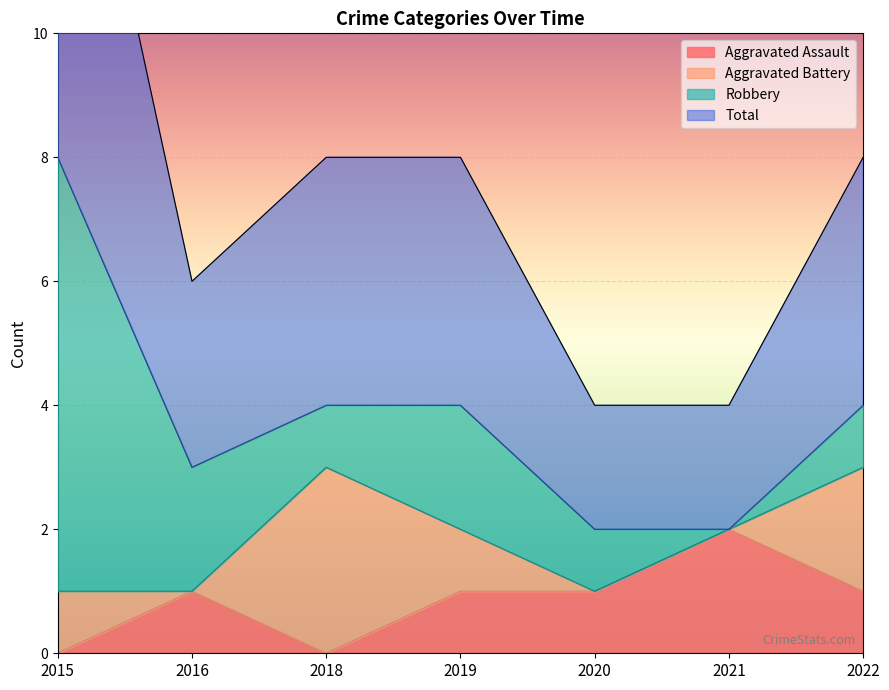

At which category does the chart reach its peak across all series?

2015